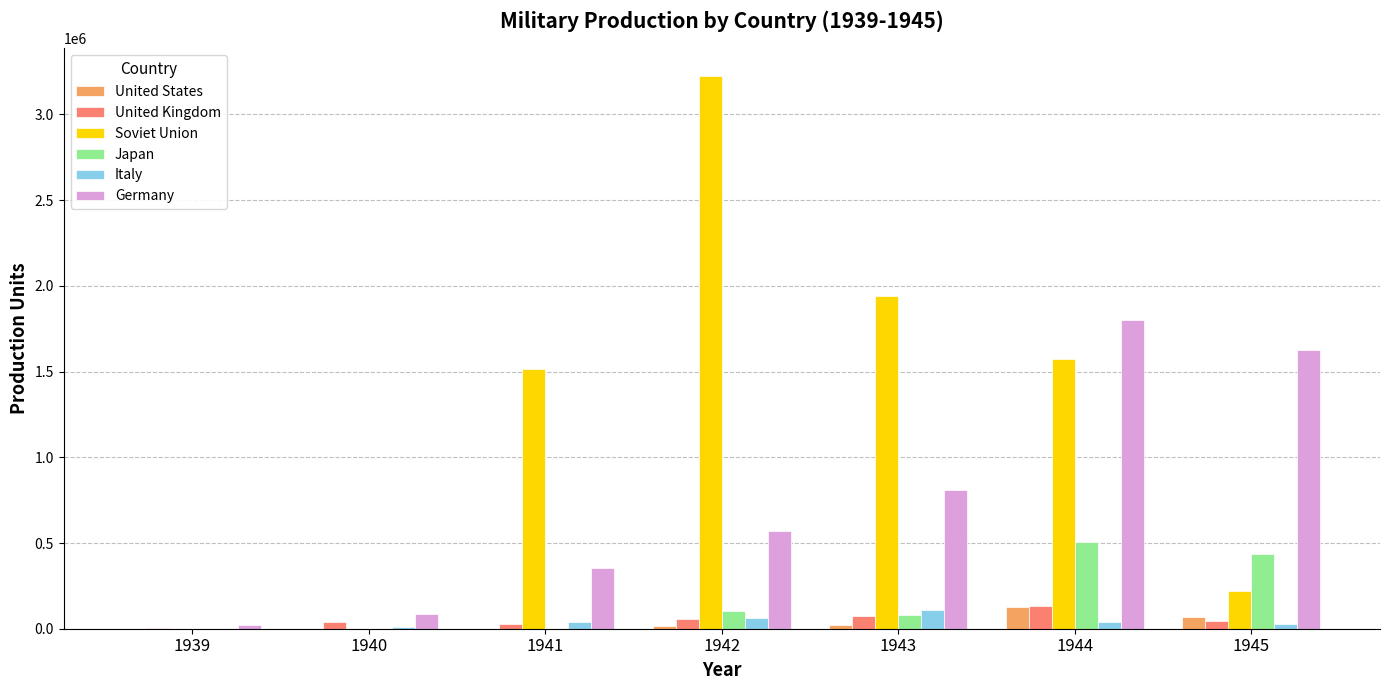

What is the sum of all Germany values?

5271059